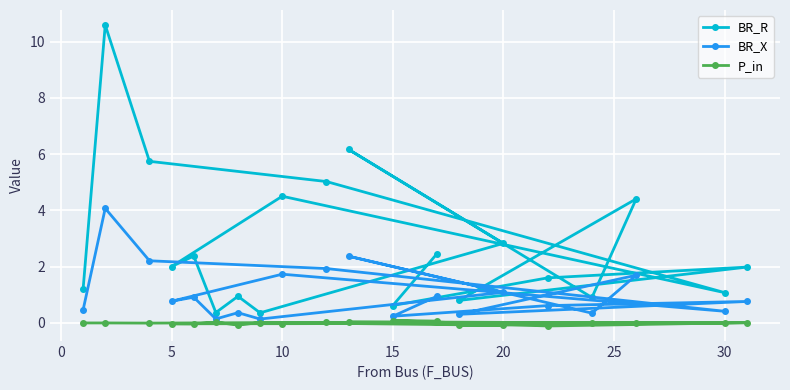

True or false: P_in and BR_R cross at least once.

False